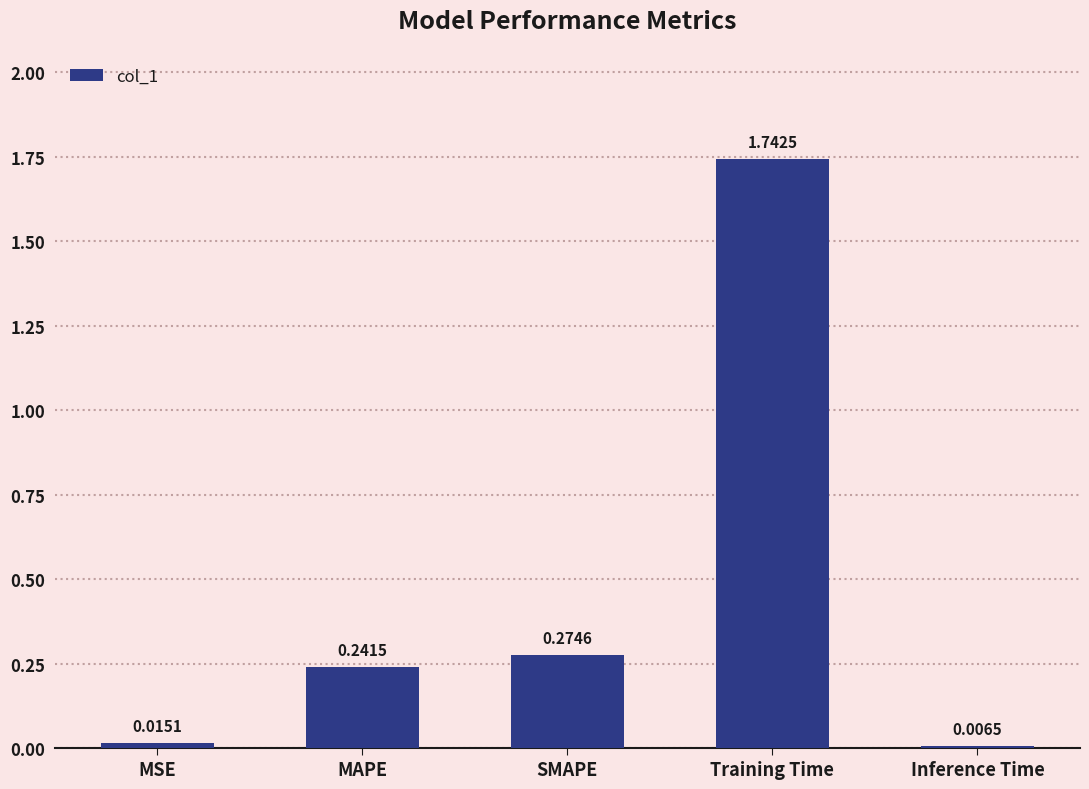

At which category does the chart reach its peak across all series?

Training Time